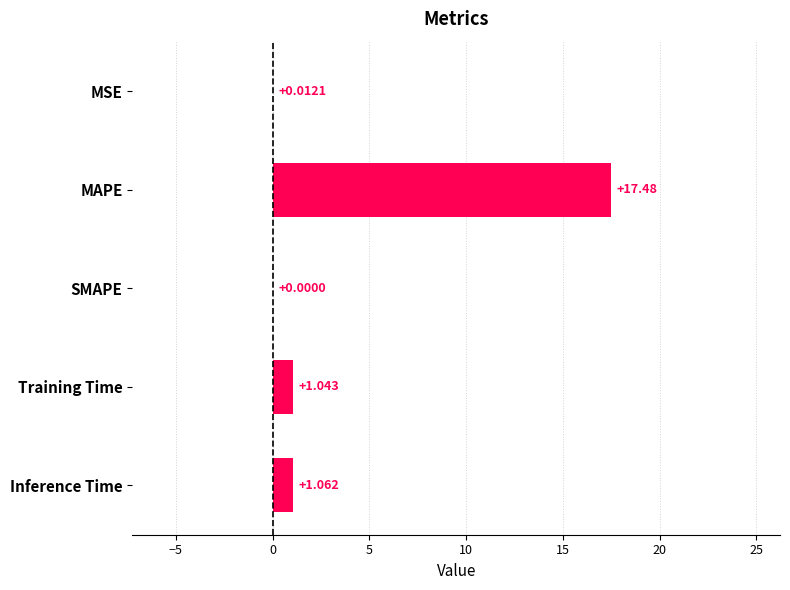

At which category does the chart reach its peak across all series?

MAPE